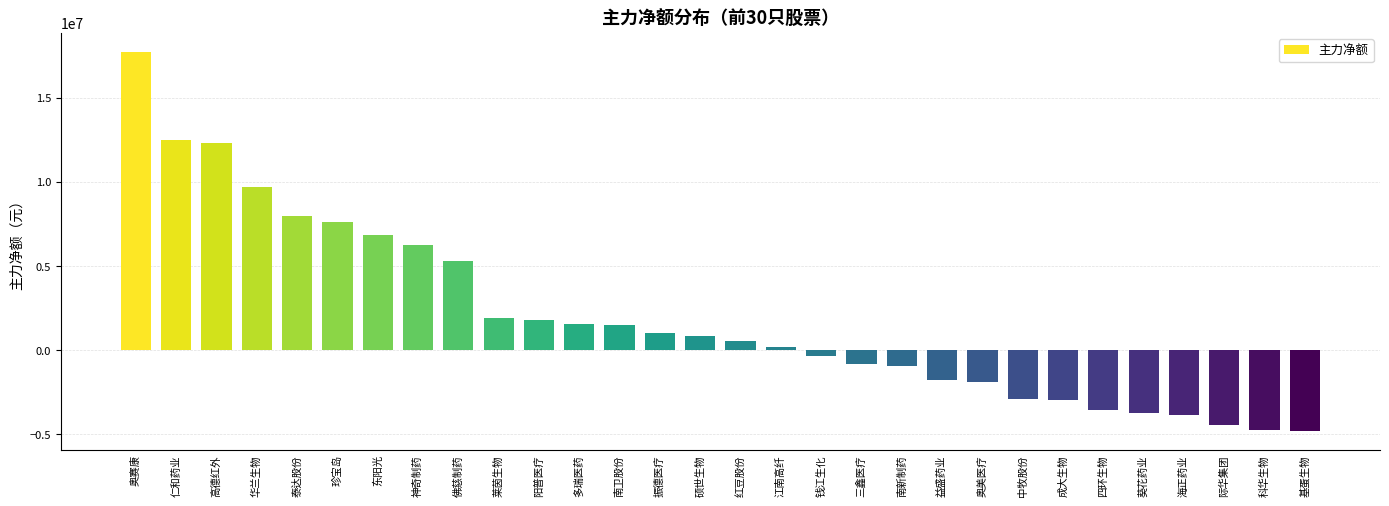

True or false: the data shows -836151 at 益盛药业.

False